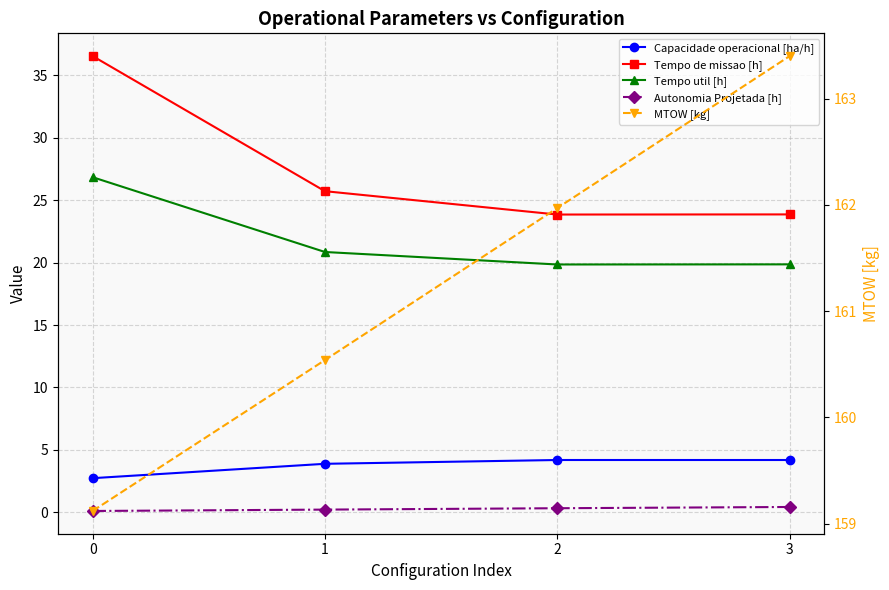

What is the smallest value displayed?

0.1